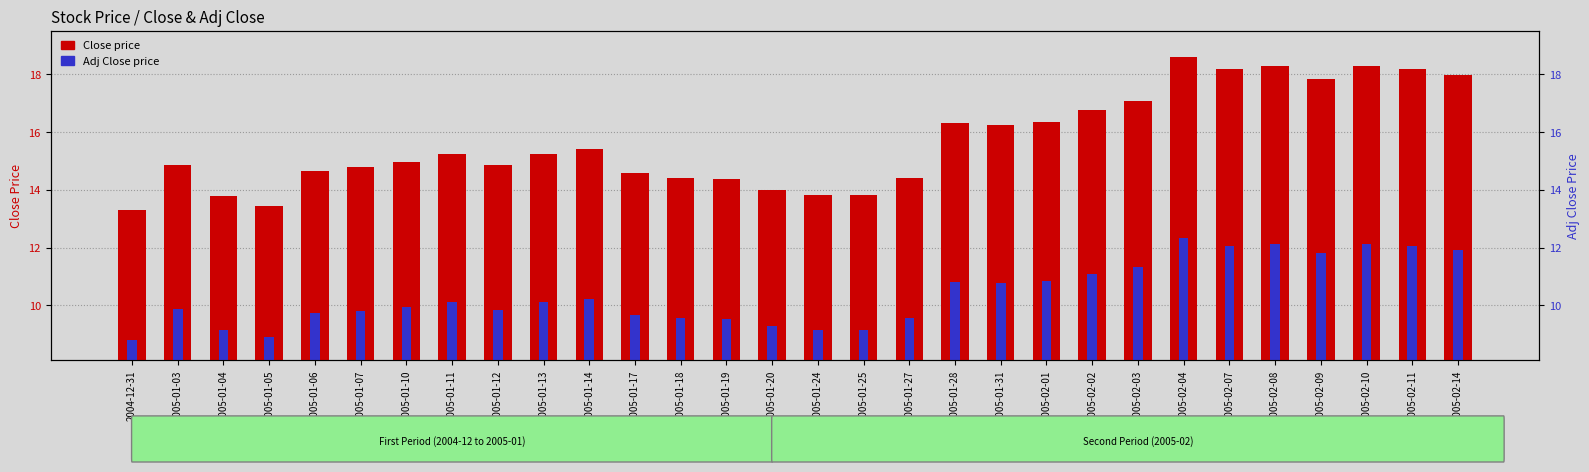

At which category is the sum across all series the highest?

2005-02-04